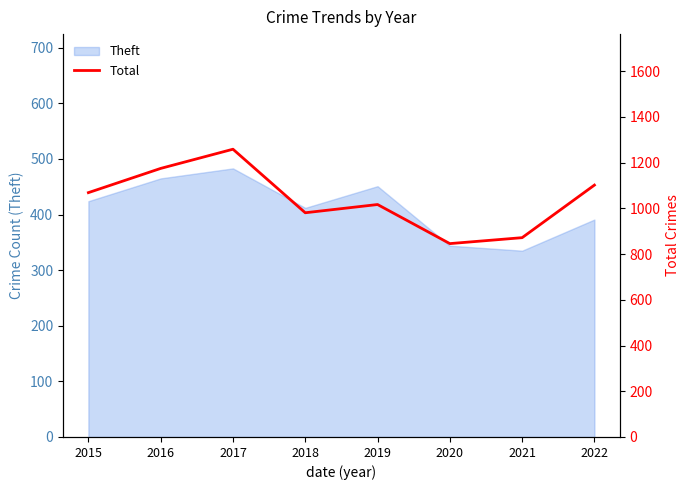

Count the number of values greater than 1069.

3